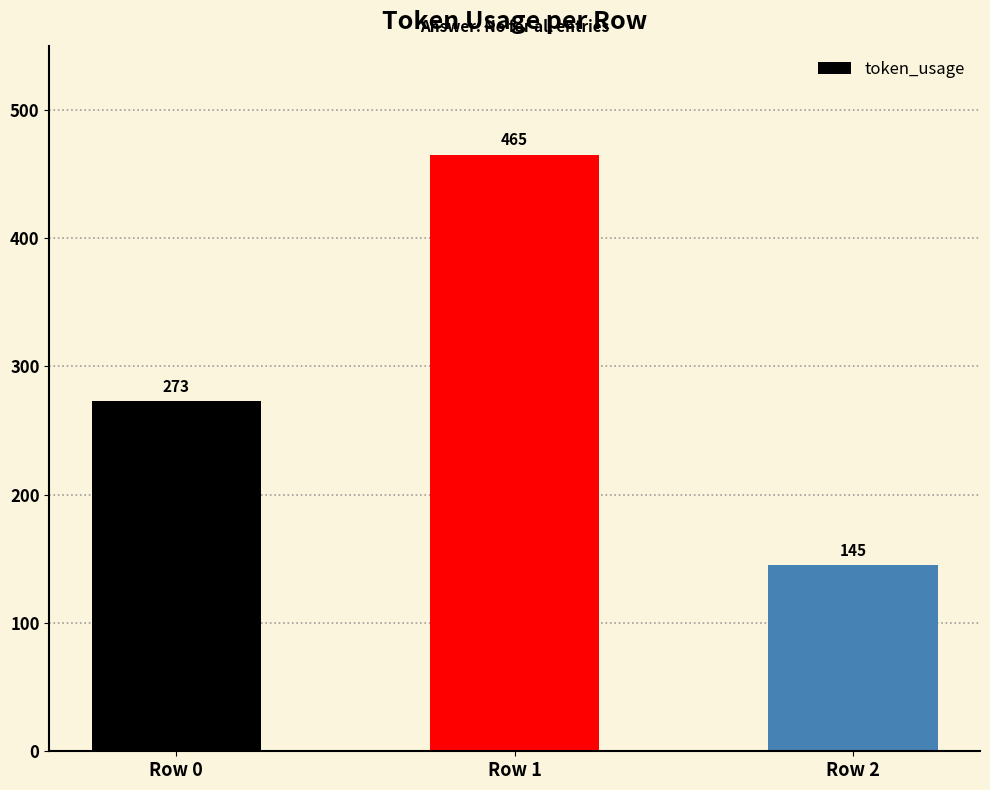

True or false: the data shows 465 at Row 1.

True